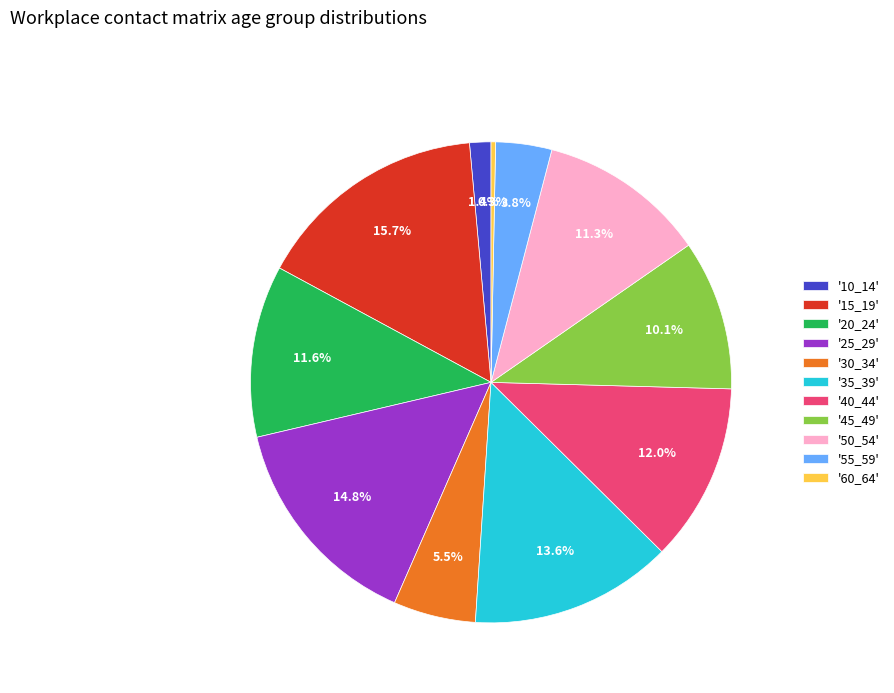

Count the number of slices in the pie.

11